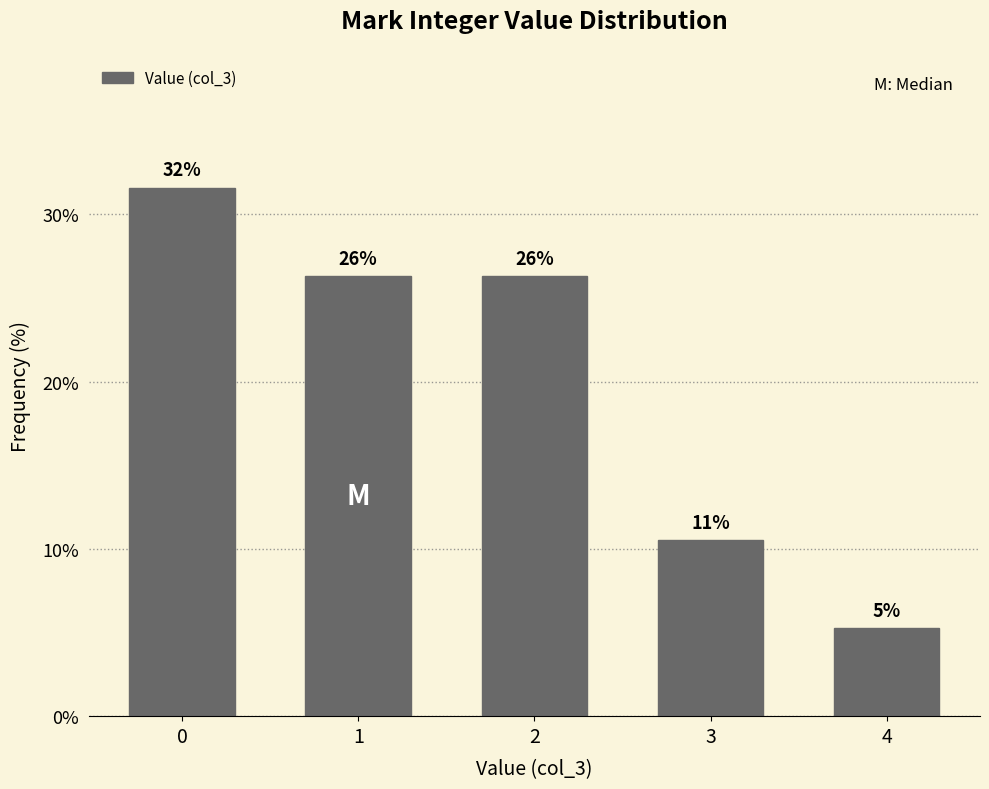

How many bars are there in total?

5